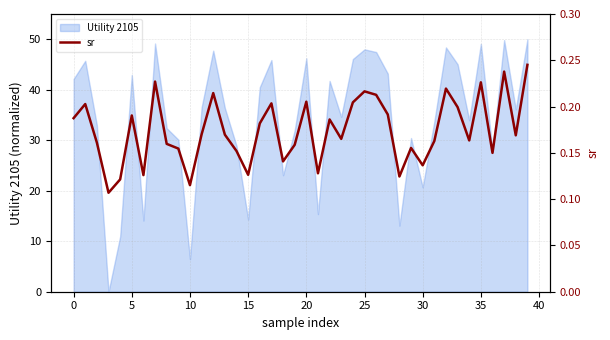

Which has a higher value, 37 or 39?

39